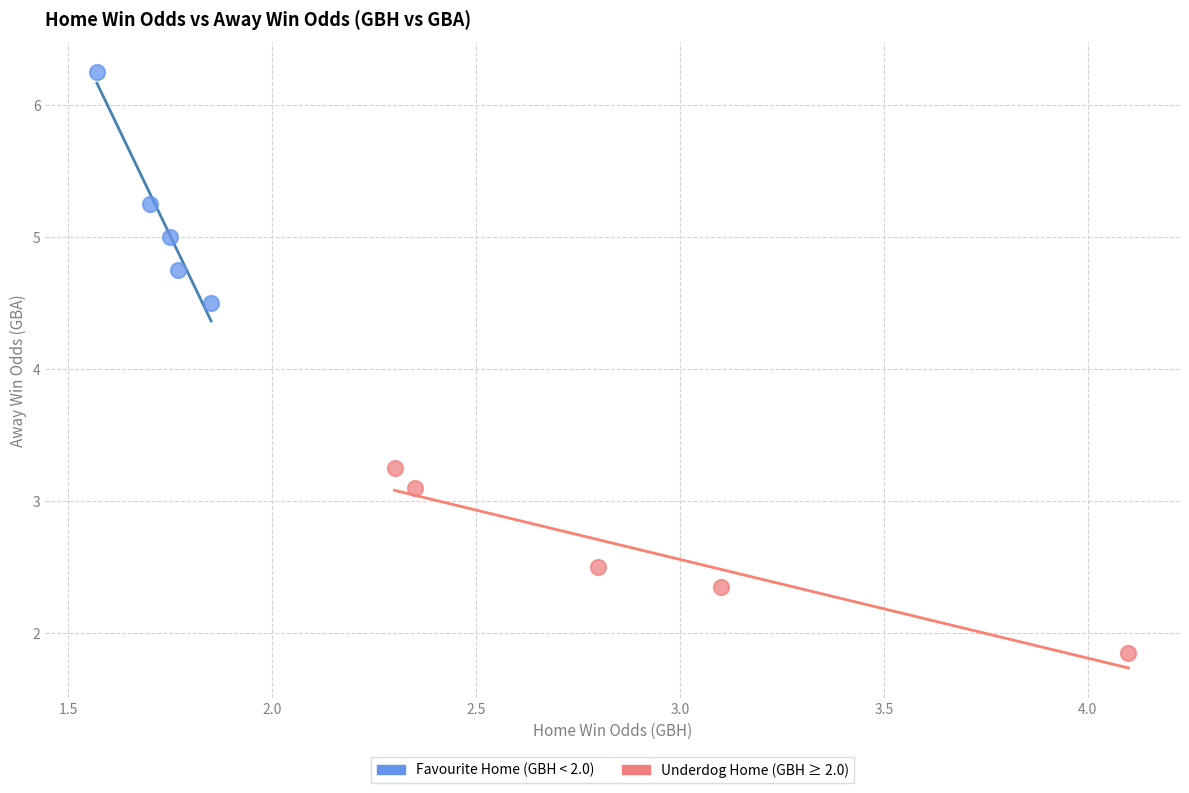

What are all the series names shown in the legend?

Favourite Home (GBH < 2.0), Underdog Home (GBH ≥ 2.0)